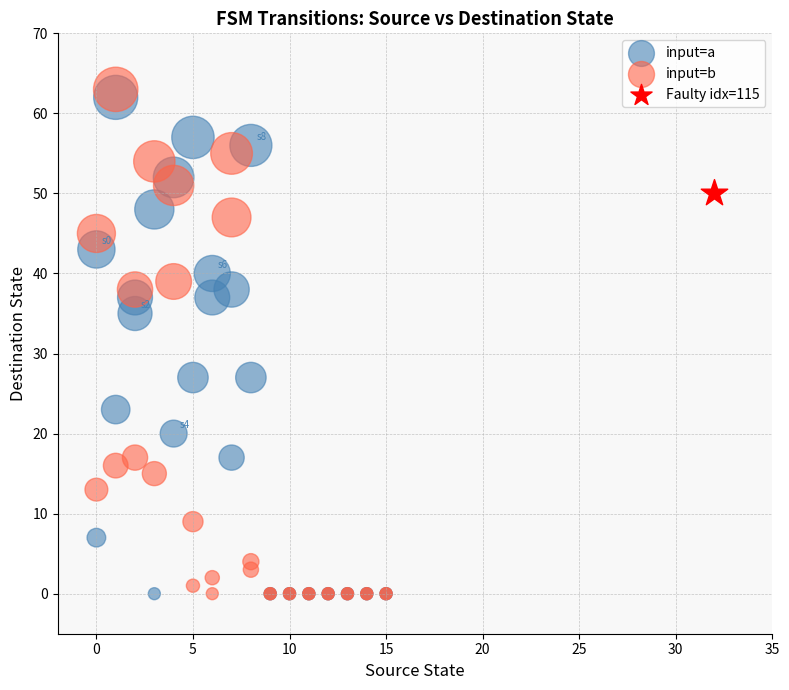

Which series contains the highest Y value?

input=b